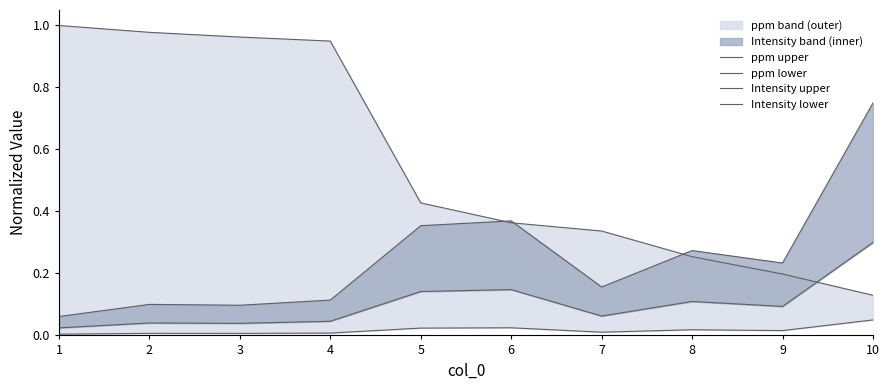

How many interior local peaks does the Intensity lower series have?

3